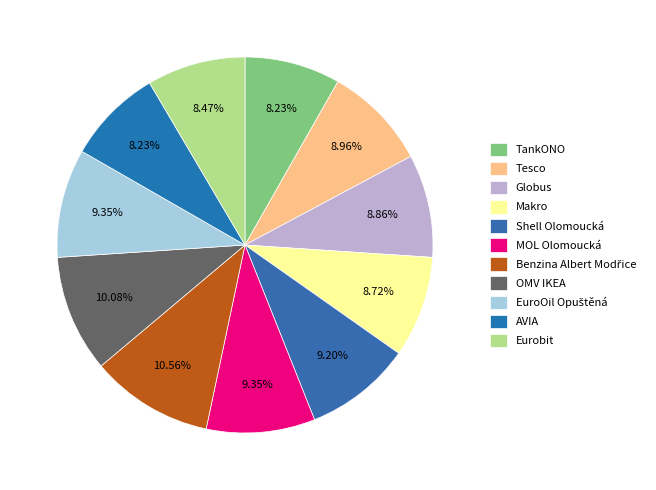

What is the total percentage of Makro and EuroOil Opuštěná?

18.1%